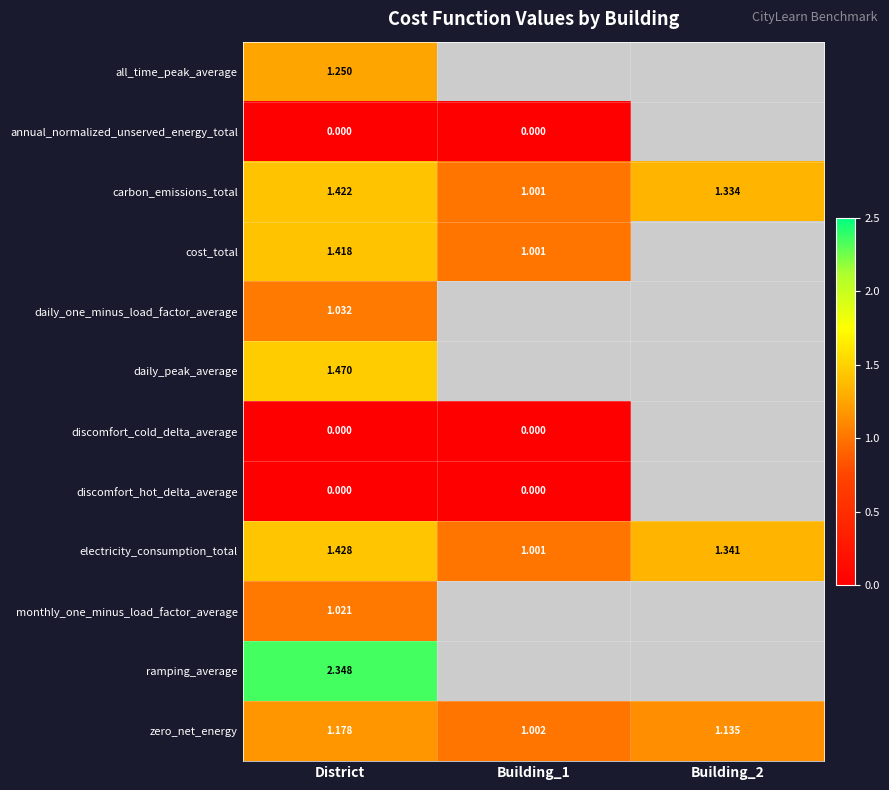

Is the value of carbon_emissions_total at Building_1 greater than the value of all_time_peak_average at District?

No